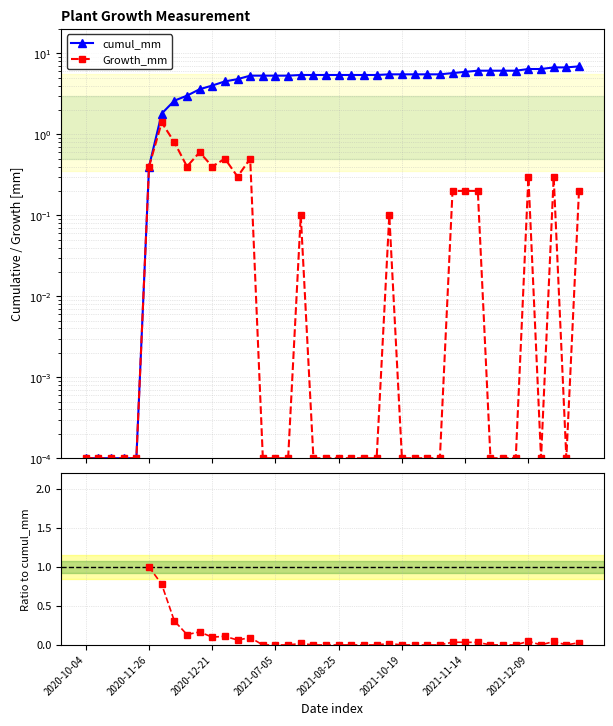

True or false: cumul_mm and Growth_mm cross at least once.

False